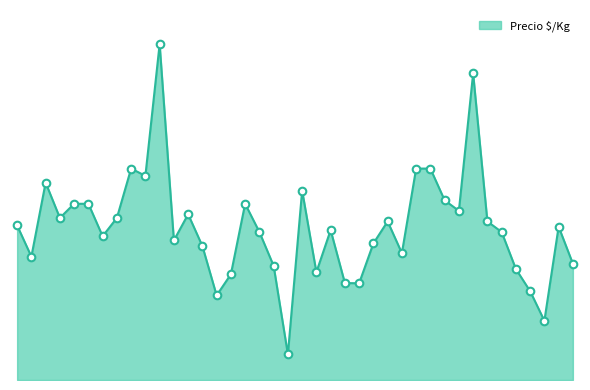

Does the chart have visible grid lines?

No